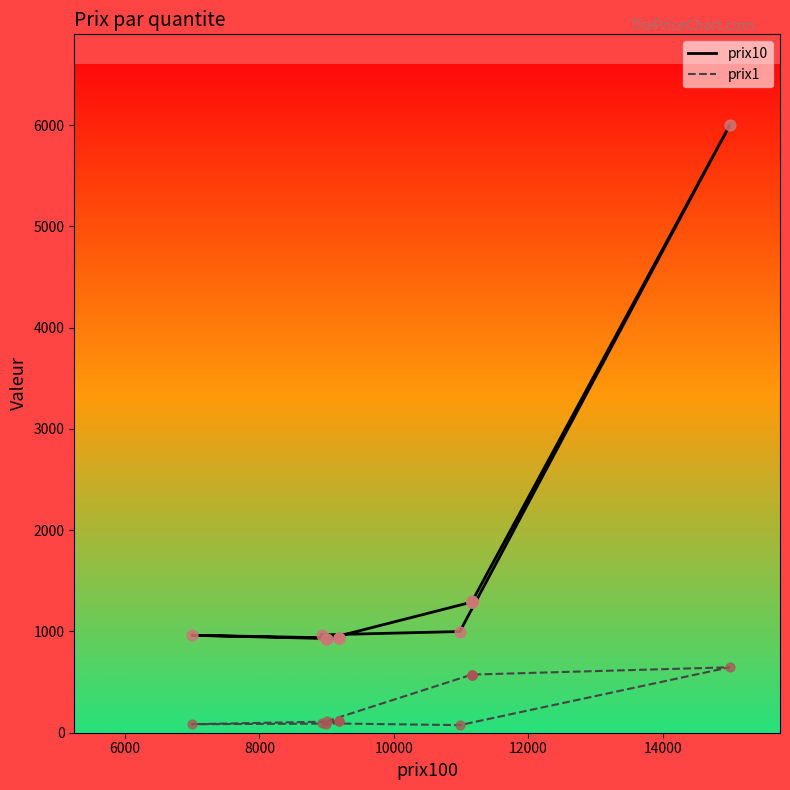

Is the value of prix1 at 7 greater than the value of prix10 at 12000?

No